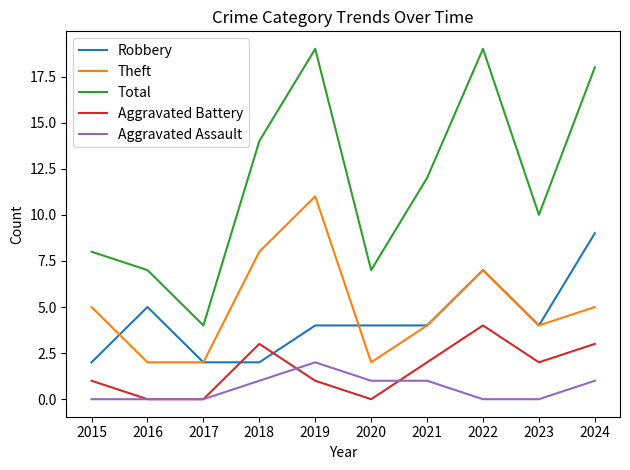

What is the maximum value shown in the chart?

19